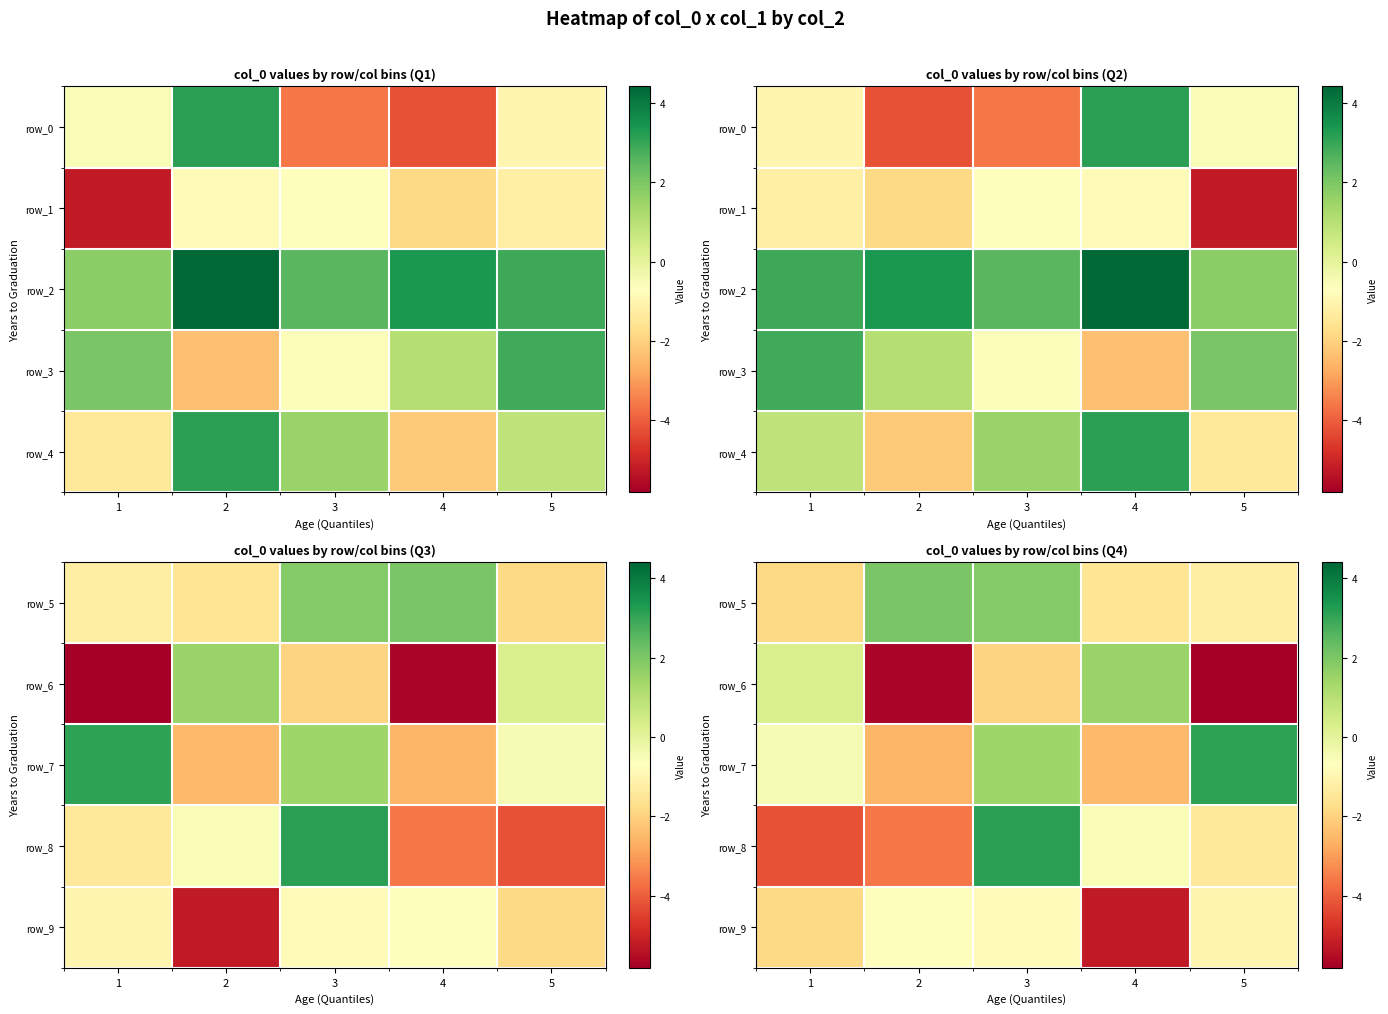

What is the total value across all series at 5?

-6.4